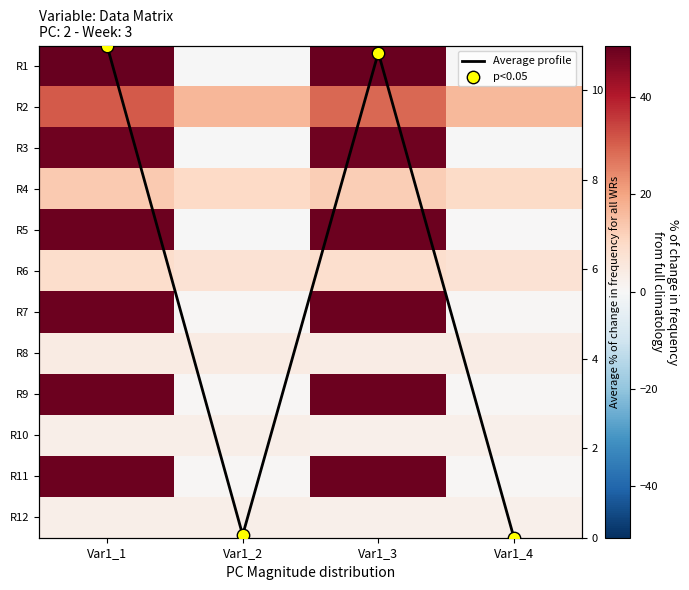

What is the difference between the maximum and minimum values in the R10 series?

0.2